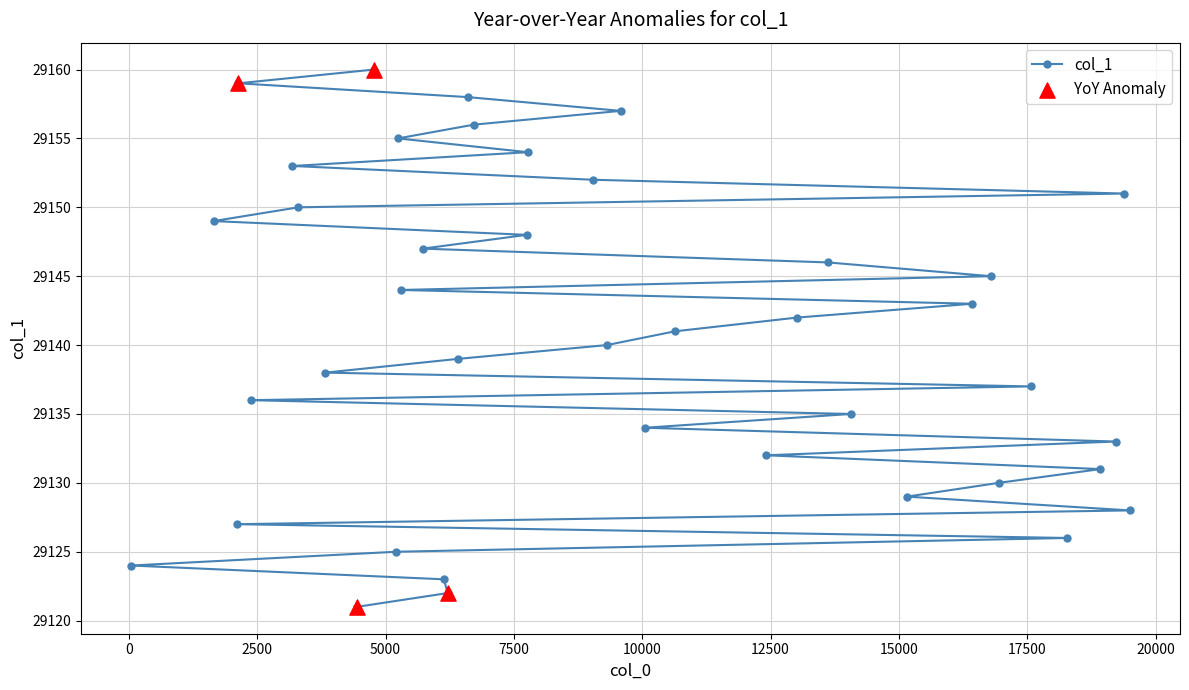

What is the value of the 16th point from the left?

29122